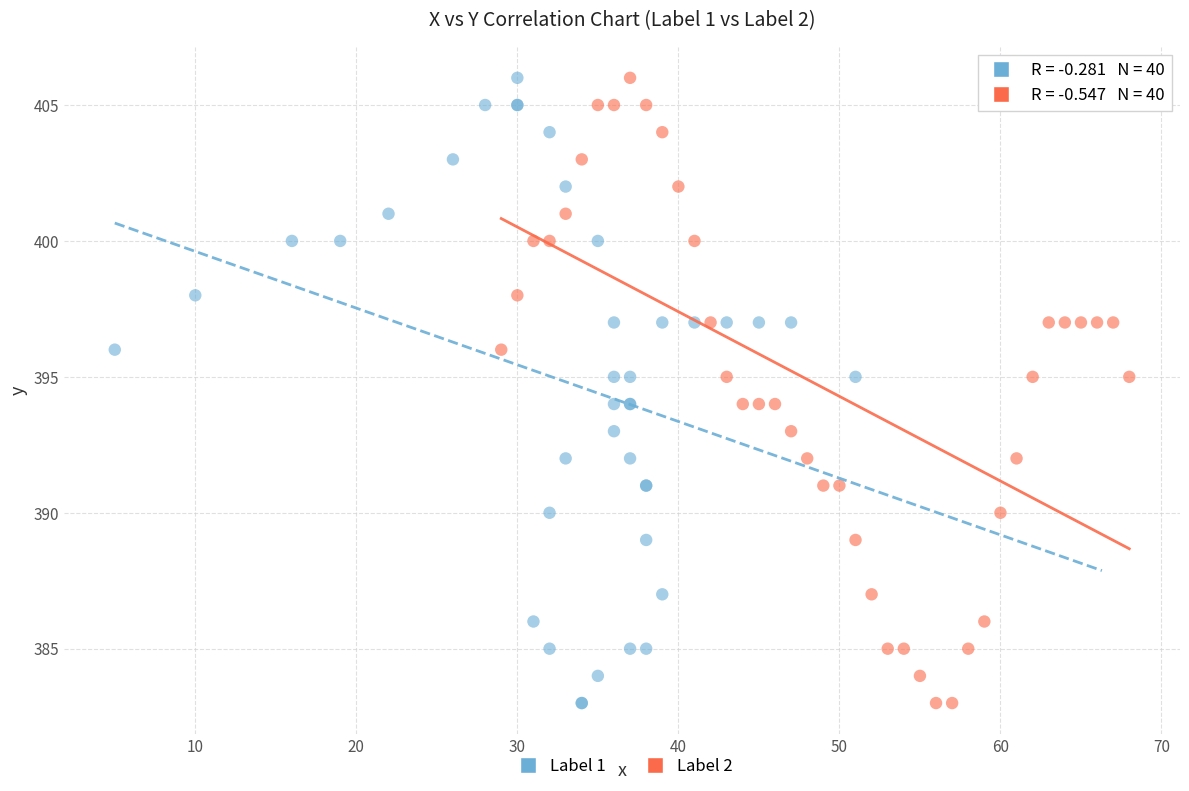

What are all the series names shown in the legend?

Label 1, Label 2